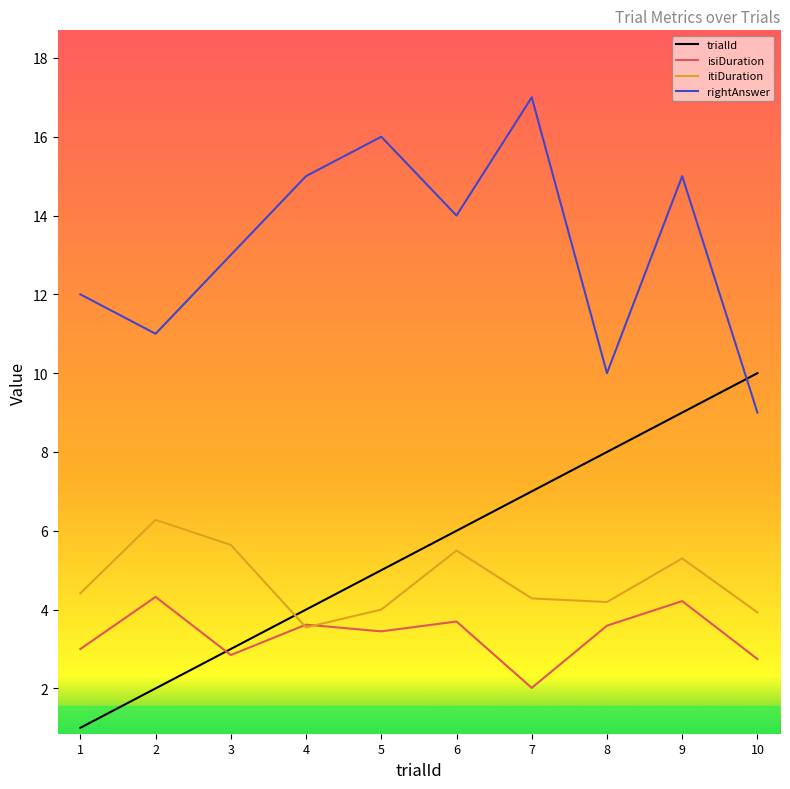

Does the chart have visible grid lines?

No